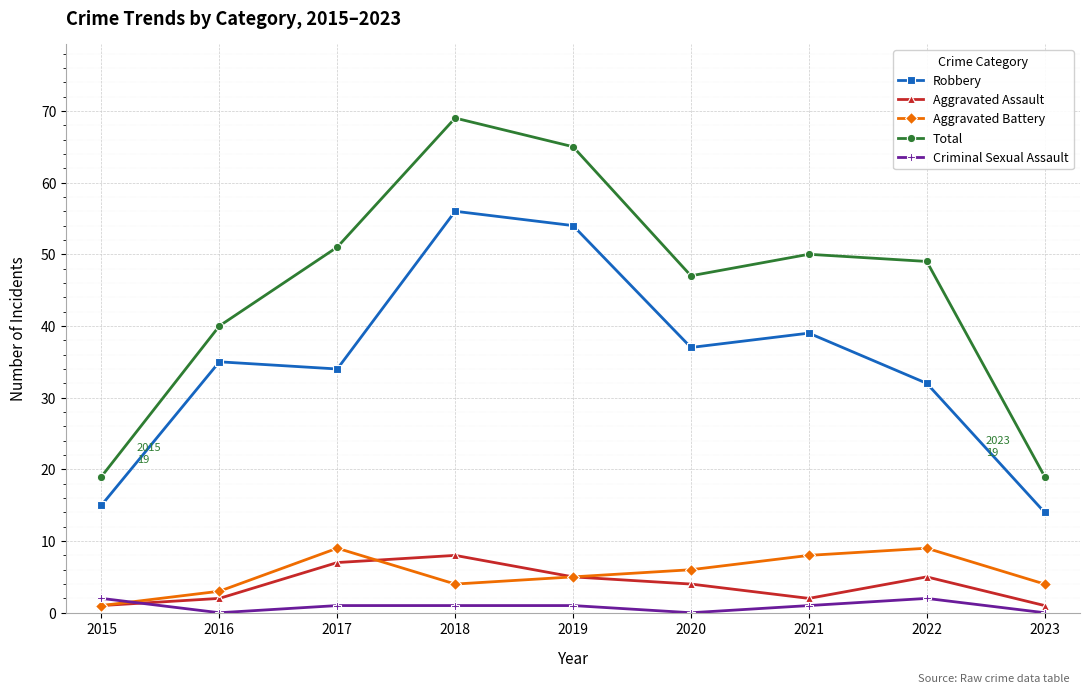

Reading left to right, extract all data points from this chart.

Robbery: 15	35	34	56	54	37	39	32	14
Aggravated Assault: 1	2	7	8	5	4	2	5	1
Aggravated Battery: 1	3	9	4	5	6	8	9	4
Total: 19	40	51	69	65	47	50	49	19
Criminal Sexual Assault: 2	0	1	1	1	0	1	2	0